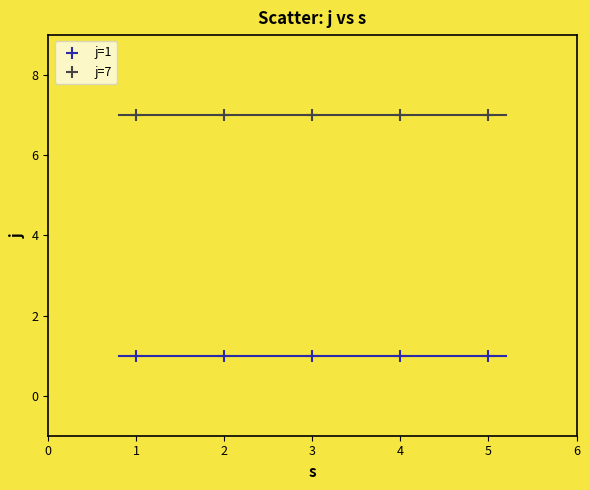

What are all the series names shown in the legend?

j=1, j=7